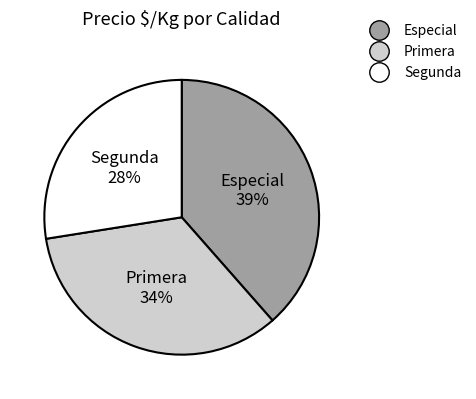

Which slice is the largest?

Especial